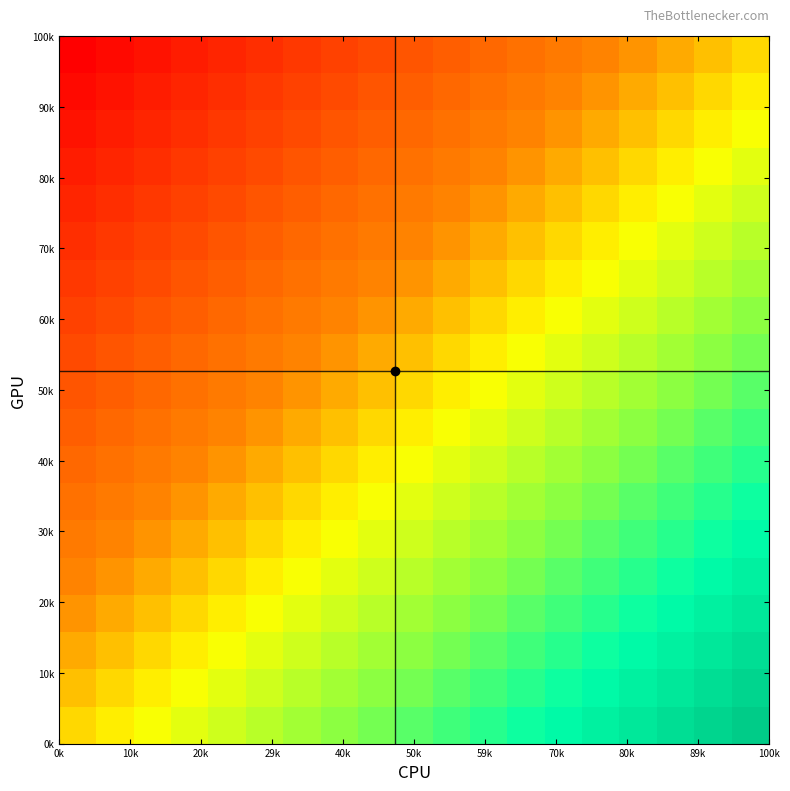

At how many categories does at least one series exceed 0?

18